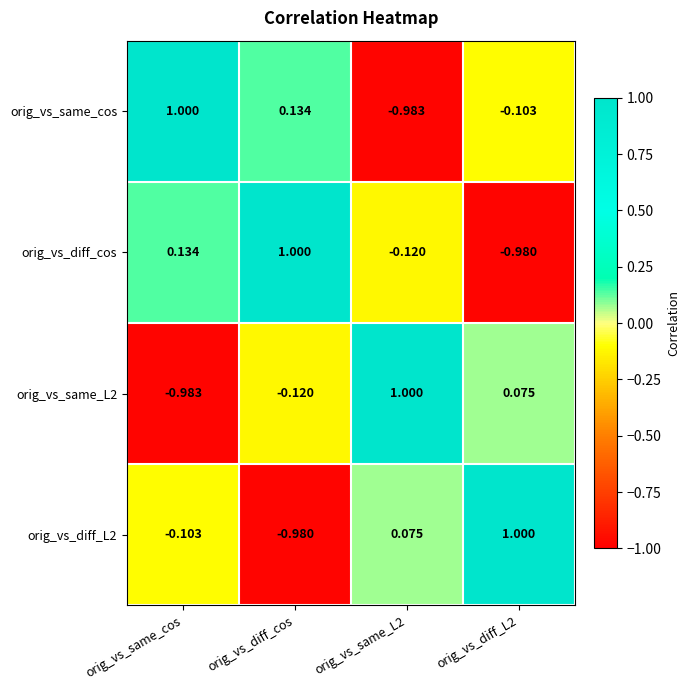

Between orig_vs_same_cos and orig_vs_diff_L2, which series saw the biggest shift?

orig_vs_diff_cos